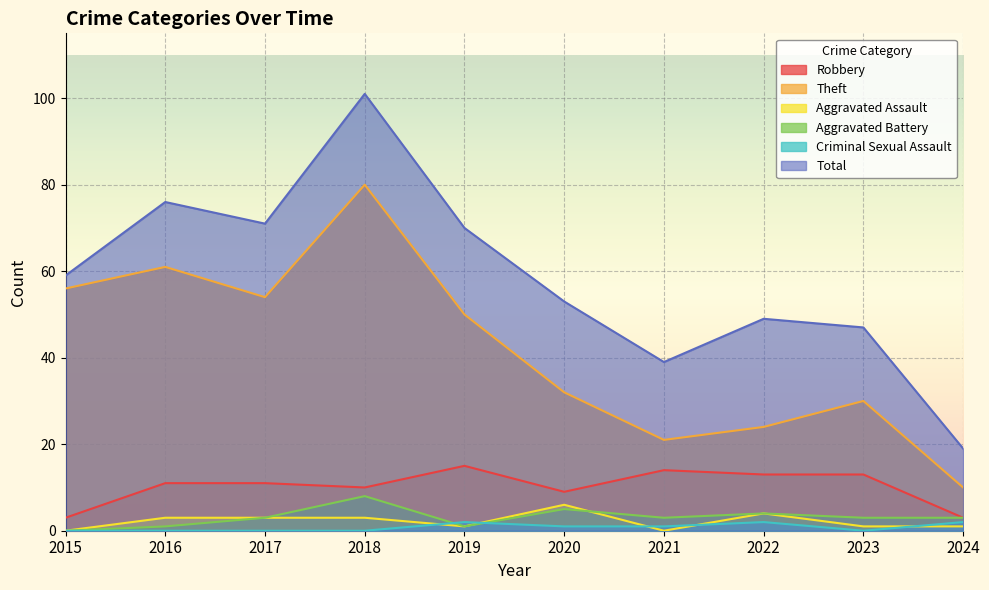

What is the average value of the Robbery series?

10